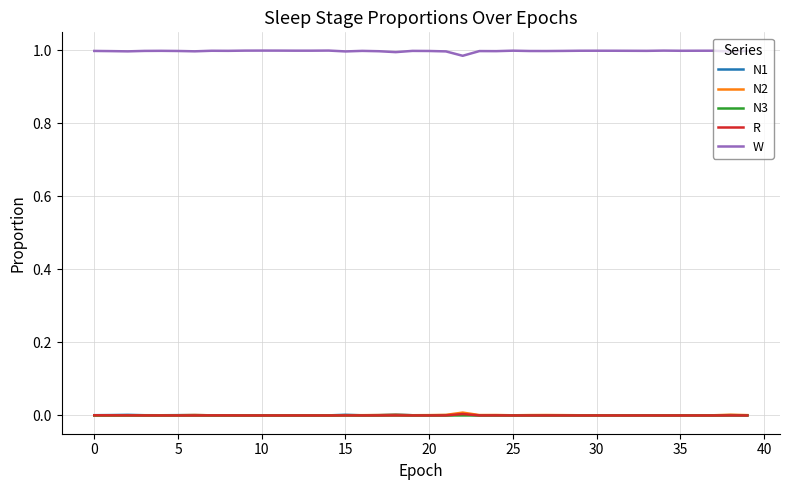

True or false: R and W intersect in this chart.

False